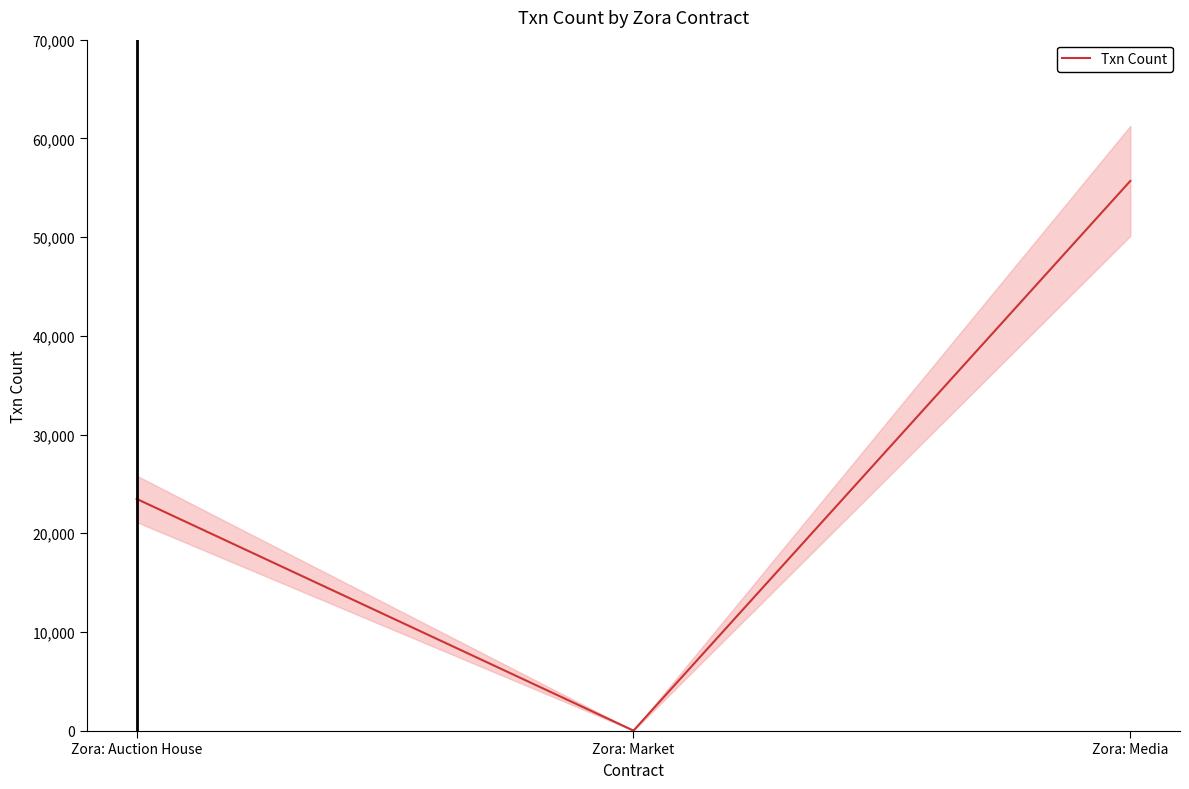

Is this an area chart (filled region under the line)?

No